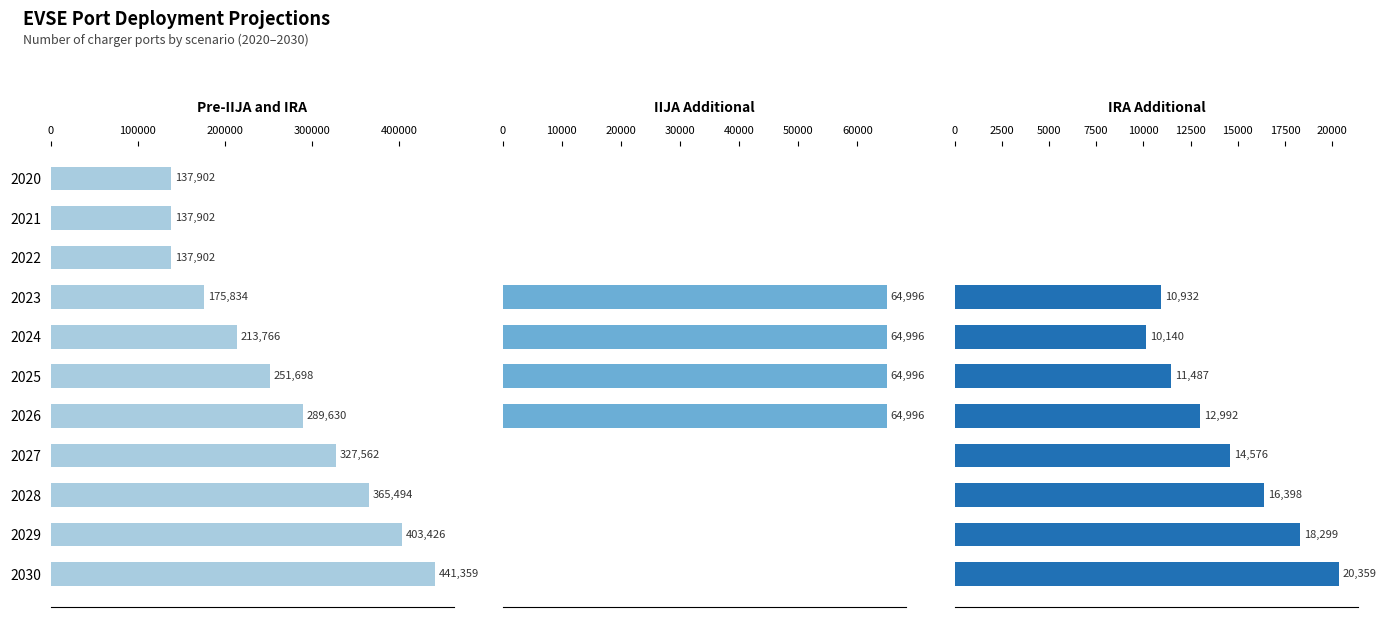

Are the bars grouped side by side (vs. stacked)?

Yes